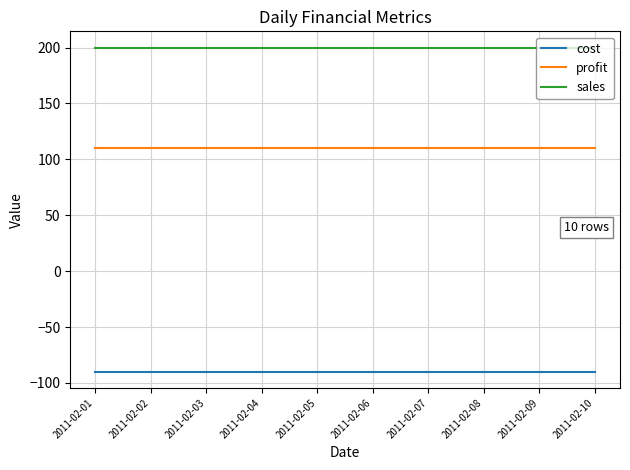

True or false: profit and cost cross at least once.

False